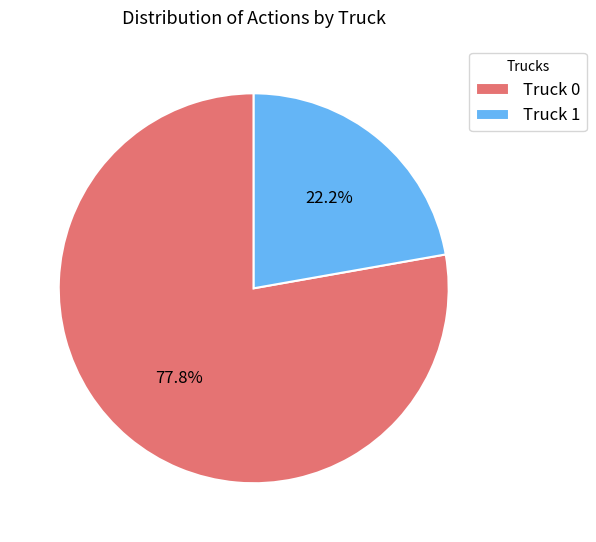

What percentage is the Truck 1 slice, to the nearest percent?

22%